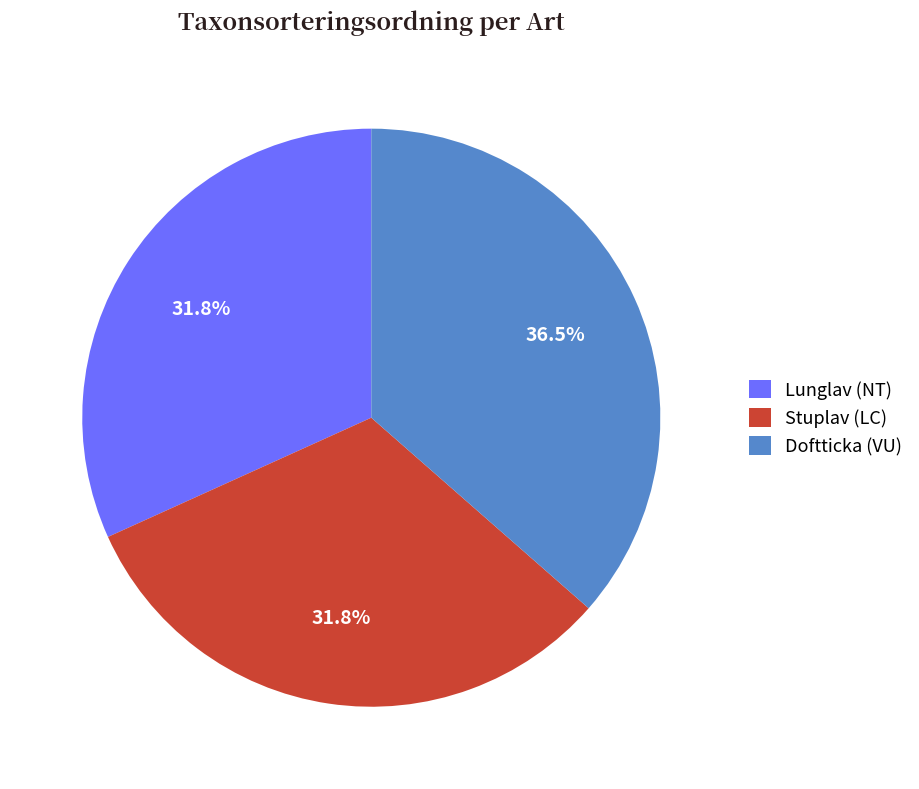

True or false: Doftticka (VU) accounts for 26% of the total.

False